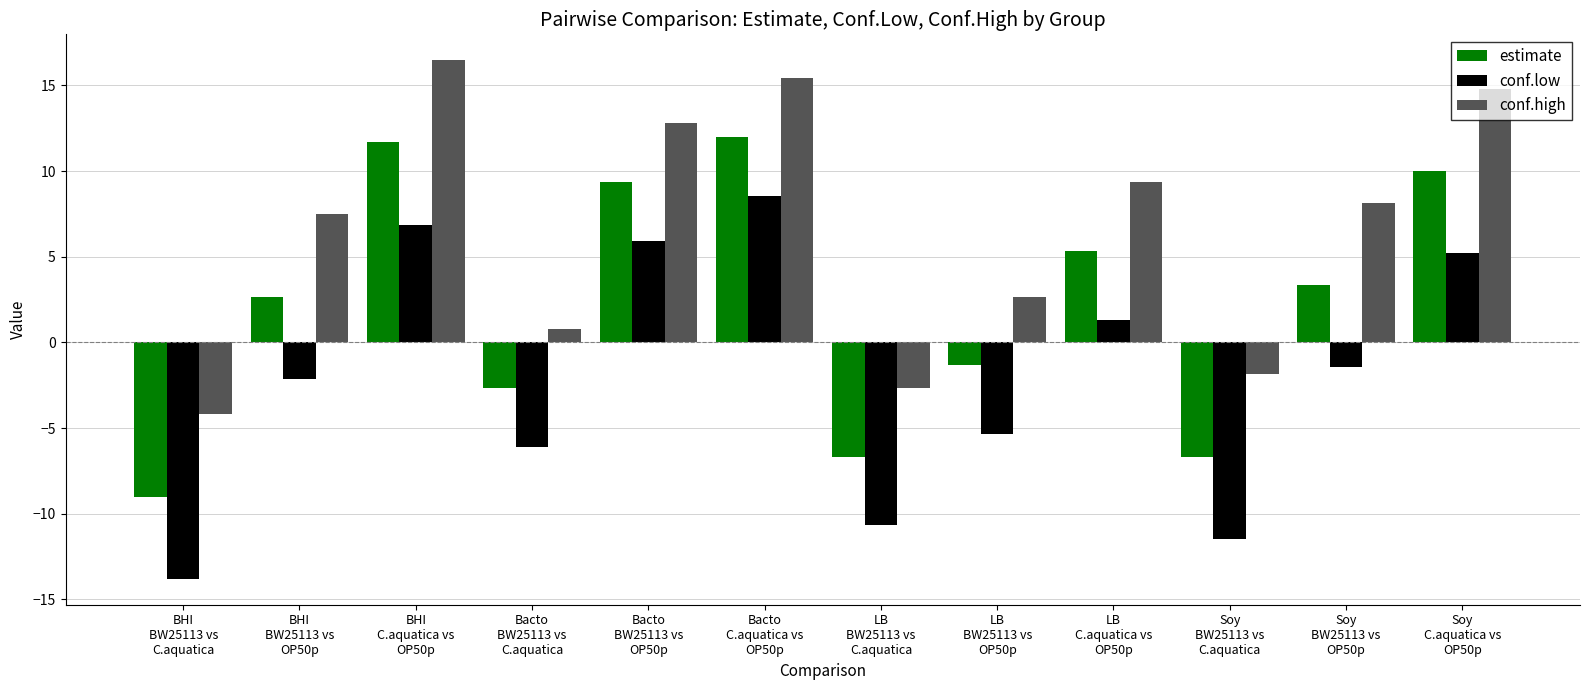

Reading left to right, list all the values displayed in this chart.

estimate: -9.0	2.7	11.7	-2.7	9.3	12.0	-6.7	-1.3	5.3	-6.7	3.3	10.0
conf.low: -13.8	-2.1	6.9	-6.1	5.9	8.6	-10.7	-5.3	1.3	-11.5	-1.5	5.2
conf.high: -4.2	7.5	16.5	0.8	12.8	15.4	-2.7	2.7	9.3	-1.9	8.1	14.8